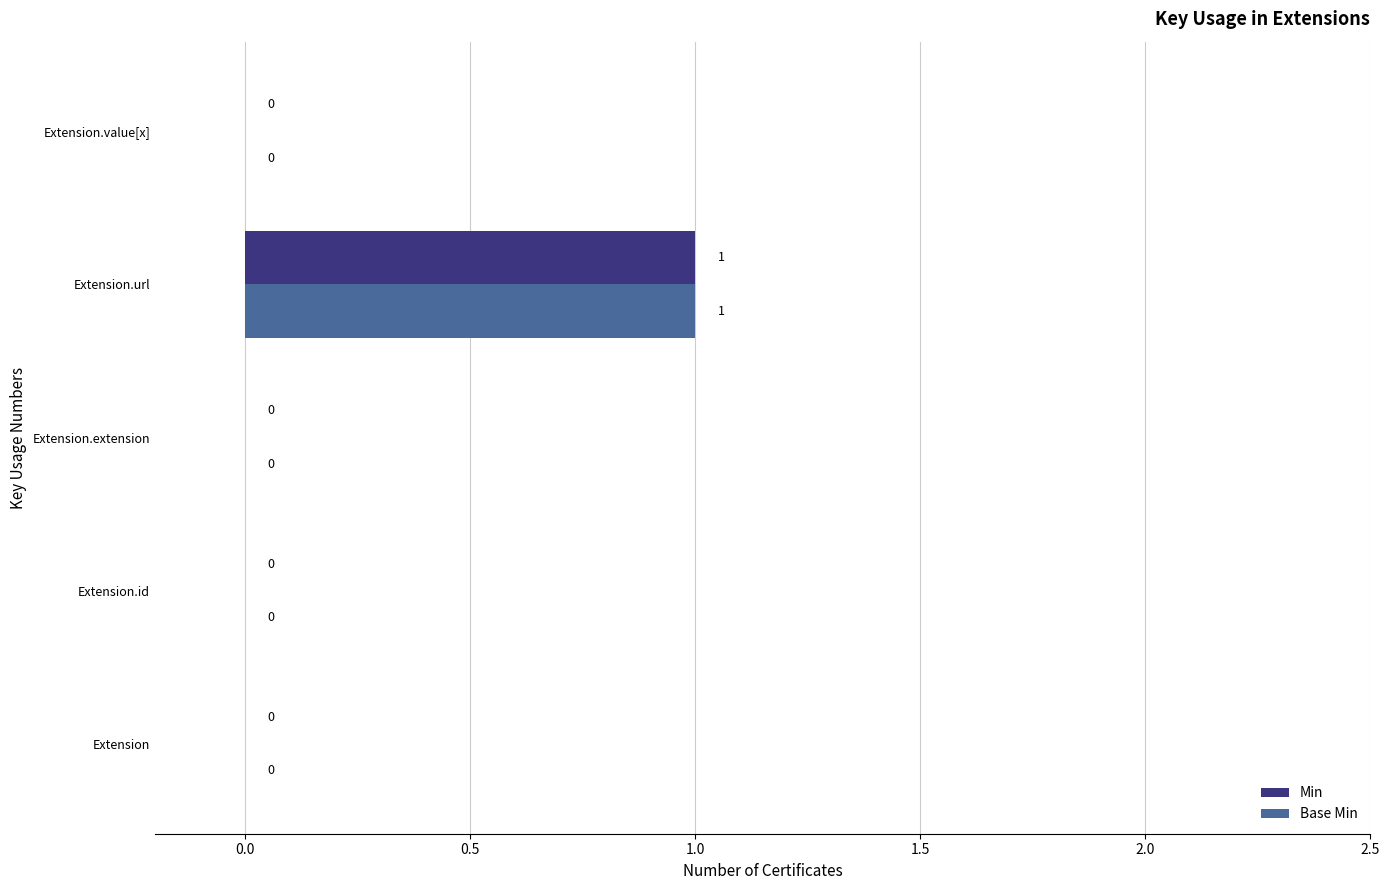

At which category is the sum across all series the highest?

Extension.url